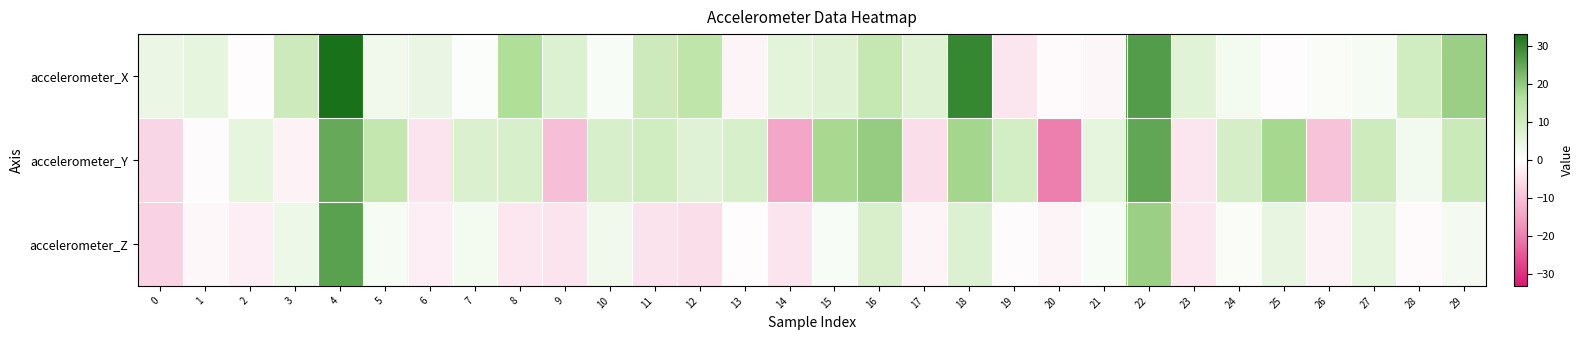

Reading left to right, what are all the values shown in this chart?

accelerometer_X: 0=4.2	1=5.3	2=-0.4	3=11.0	4=33.2	5=3.1	6=4.5	7=0.8	8=16.7	9=7.4	10=1.3	11=11.1	12=13.5	13=-1.6	14=5.8	15=6.9	16=12.2	17=6.9	18=29.9	19=-4.0	20=-0.8	21=-1.3	22=26.9	23=6.4	24=2.4	25=-0.5	26=1.2	27=2.0	28=10.0	29=18.9
accelerometer_Y: 0=-6.7	1=-0.5	2=5.3	3=-1.8	4=24.7	5=13.0	6=-4.2	7=7.7	8=8.5	9=-10.4	10=8.5	11=10.0	12=6.5	13=8.4	14=-14.3	15=17.5	16=19.5	17=-5.2	18=18.0	19=9.4	20=-19.8	21=5.3	22=25.4	23=-4.0	24=8.9	25=17.6	26=-9.6	27=10.7	28=2.8	29=11.1
accelerometer_Z: 0=-7.2	1=-1.1	2=-2.8	3=3.4	4=26.1	5=2.0	6=-2.6	7=2.5	8=-3.8	9=-4.2	10=3.1	11=-4.6	12=-5.2	13=-0.3	14=-4.3	15=1.3	16=8.3	17=-1.8	18=7.3	19=-0.7	20=-1.6	21=1.4	22=19.1	23=-3.8	24=1.3	25=4.8	26=-1.9	27=5.4	28=-1.0	29=2.2